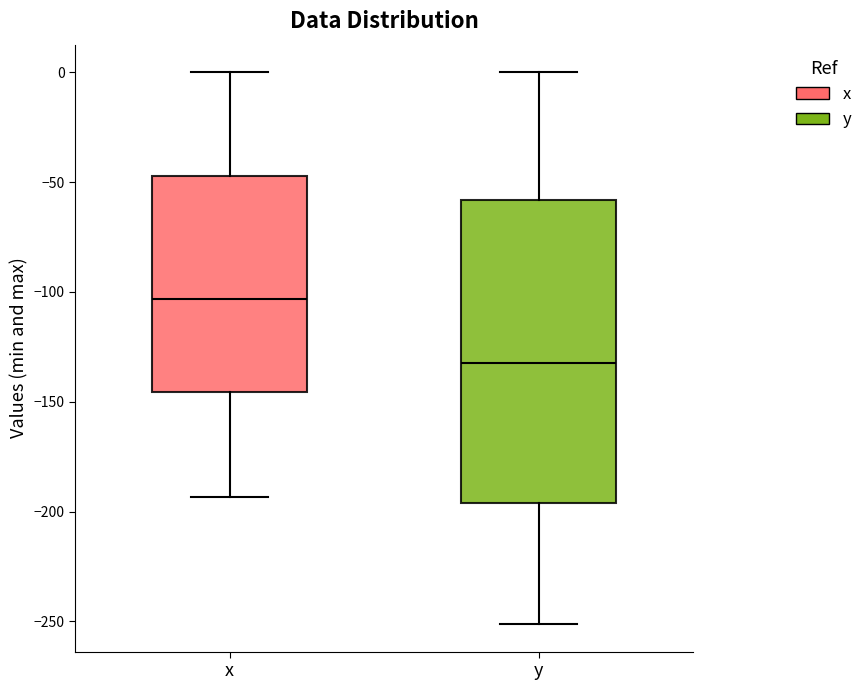

Reading left to right, read every box against the y-axis: the position of its median line, the range the box covers, and the ends of its whiskers. The values are not printed on the chart, so give them approximately, as read against the axis.

x: median -105, box -145 to -45, whiskers -195 to 0
y: median -130, box -195 to -60, whiskers -250 to 0